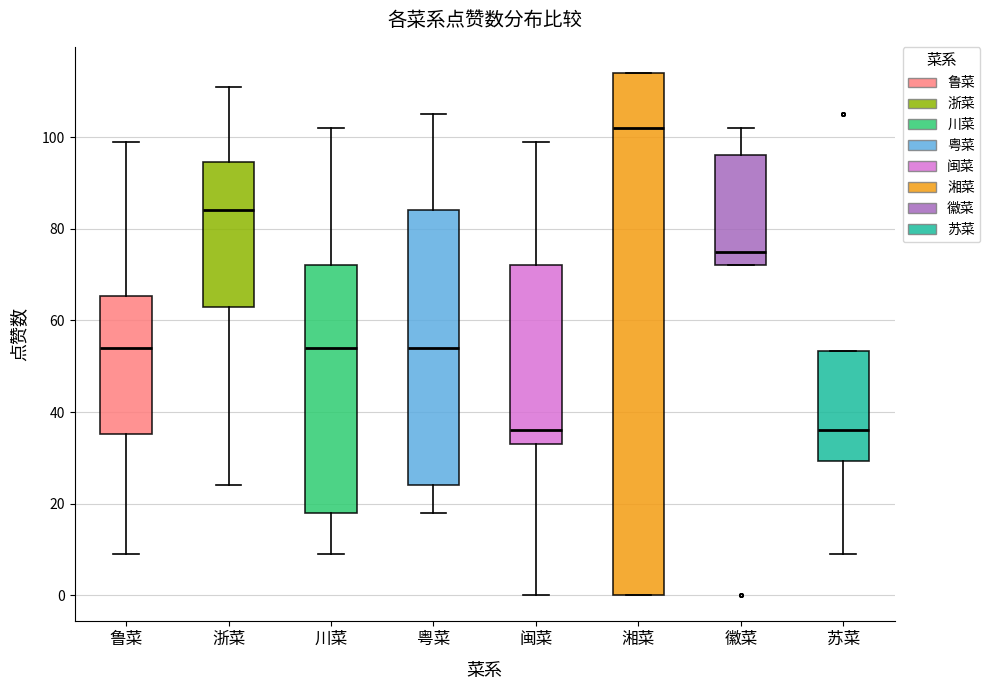

Where does the upper whisker of the box for 徽菜 end on the y-axis? The values are not printed on the chart, so give them approximately, as read against the axis.

102